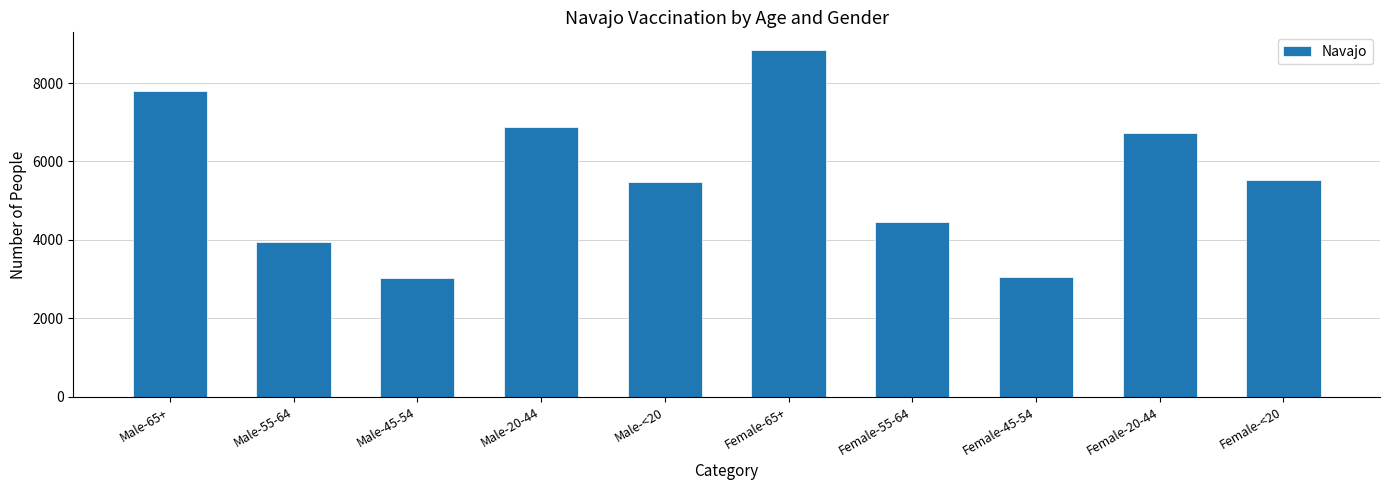

Which has a higher value, Female-55-64 or Female-45-54?

Female-55-64